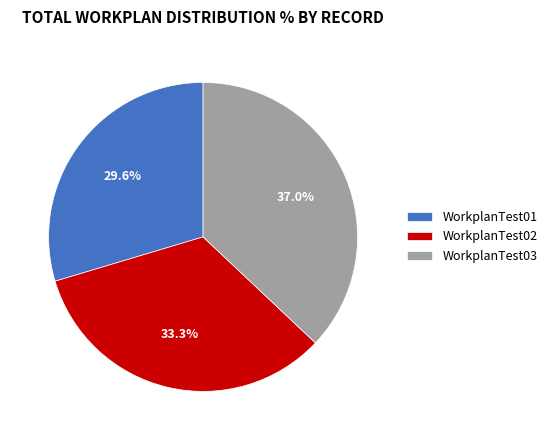

Rank the categories by value from highest to lowest.

WorkplanTest03, WorkplanTest02, WorkplanTest01